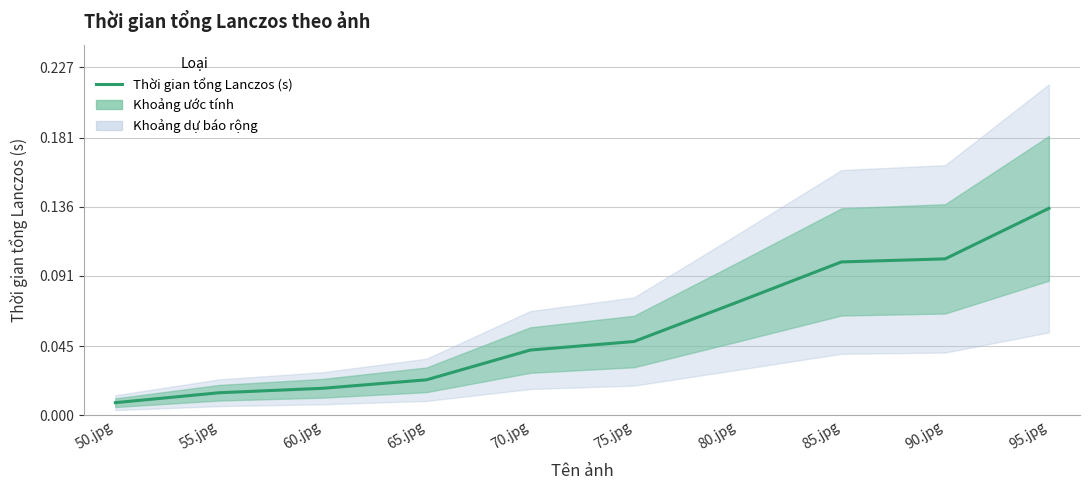

Rank the categories by value from lowest to highest.

50.jpg, 55.jpg, 60.jpg, 65.jpg, 70.jpg, 75.jpg, 80.jpg, 85.jpg, 90.jpg, 95.jpg